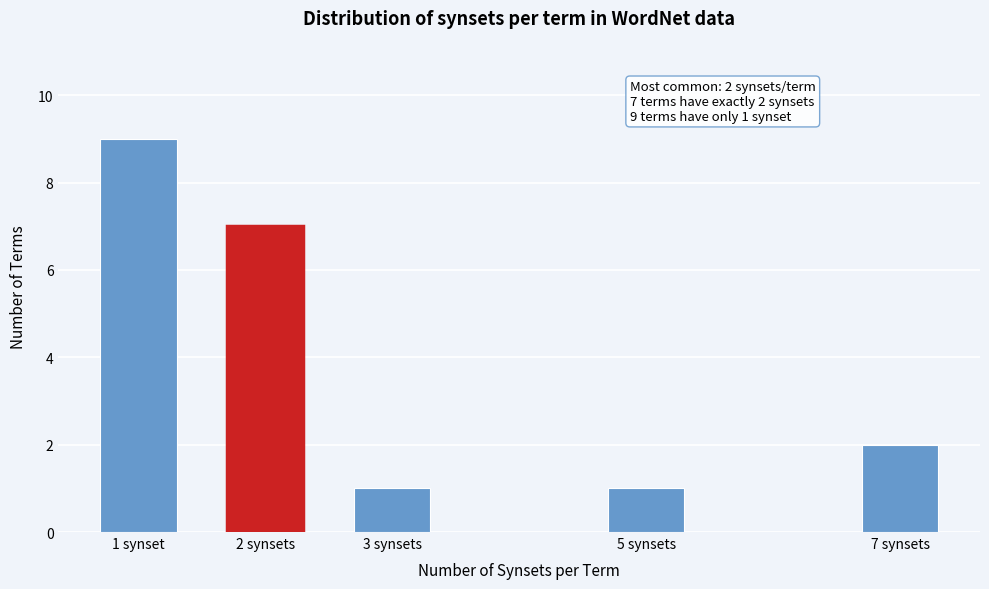

Reading left to right, list all the values displayed in this chart.

1 synset=9	2 synsets=7	3 synsets=1	5 synsets=1	7 synsets=2